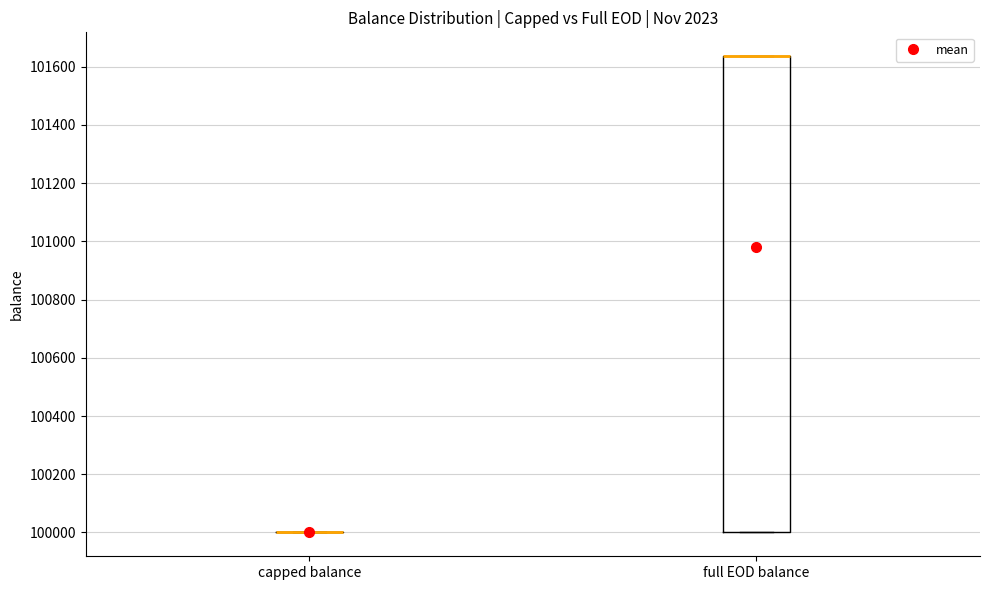

Where is the upper edge of the box for full EOD balance on the y-axis? The values are not printed on the chart, so give them approximately, as read against the axis.

101640